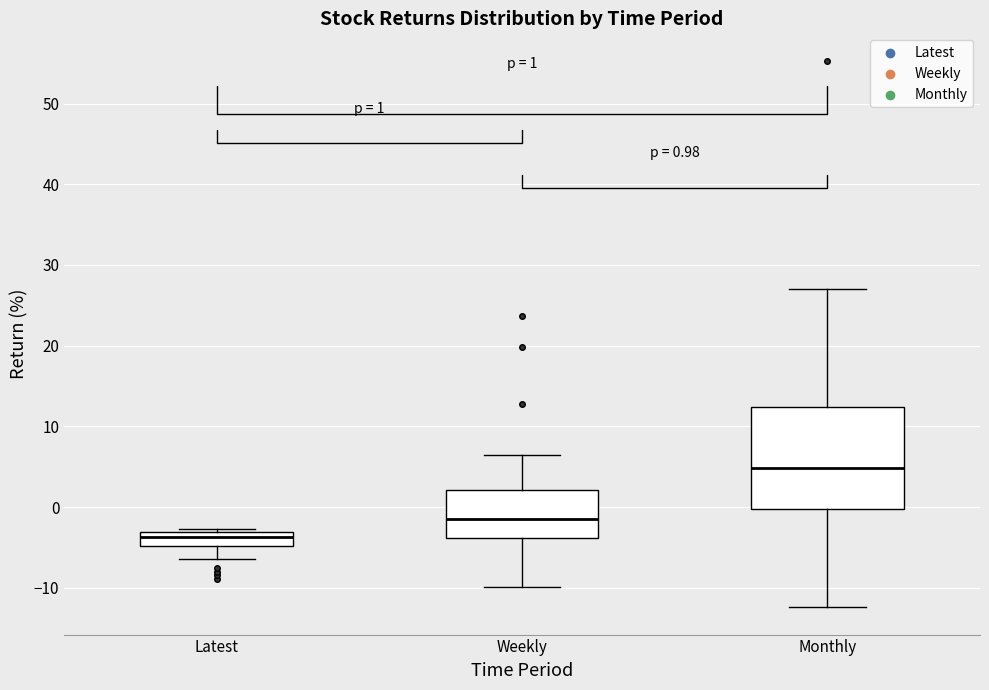

Which box's median line is the lowest?

Latest